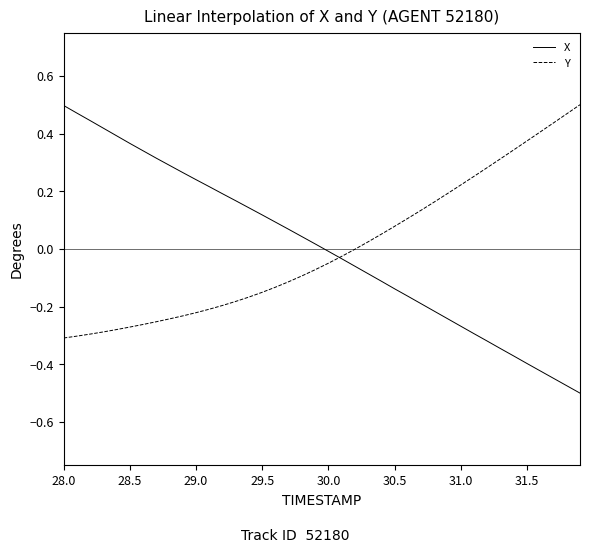

Which series has the widest spread of values?

X